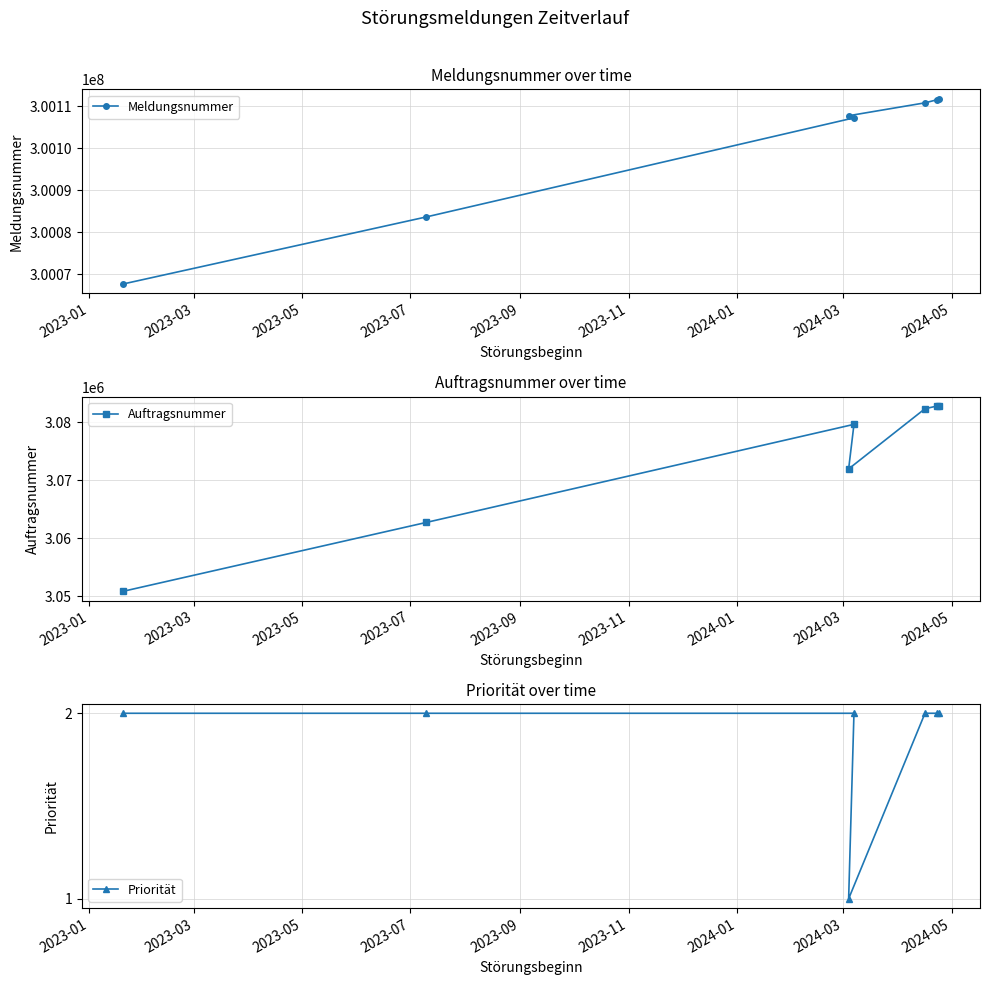

Reading right to left, transcribe all the data shown in this chart.

Meldungsnummer: 300111769	300111517	300110764	300107193	300107698	300083632	300067672
Auftragsnummer: 3082791	3082791	3082310	3079621	3071949	3062729	3050856
Priorität: 2	2	2	2	1	2	2